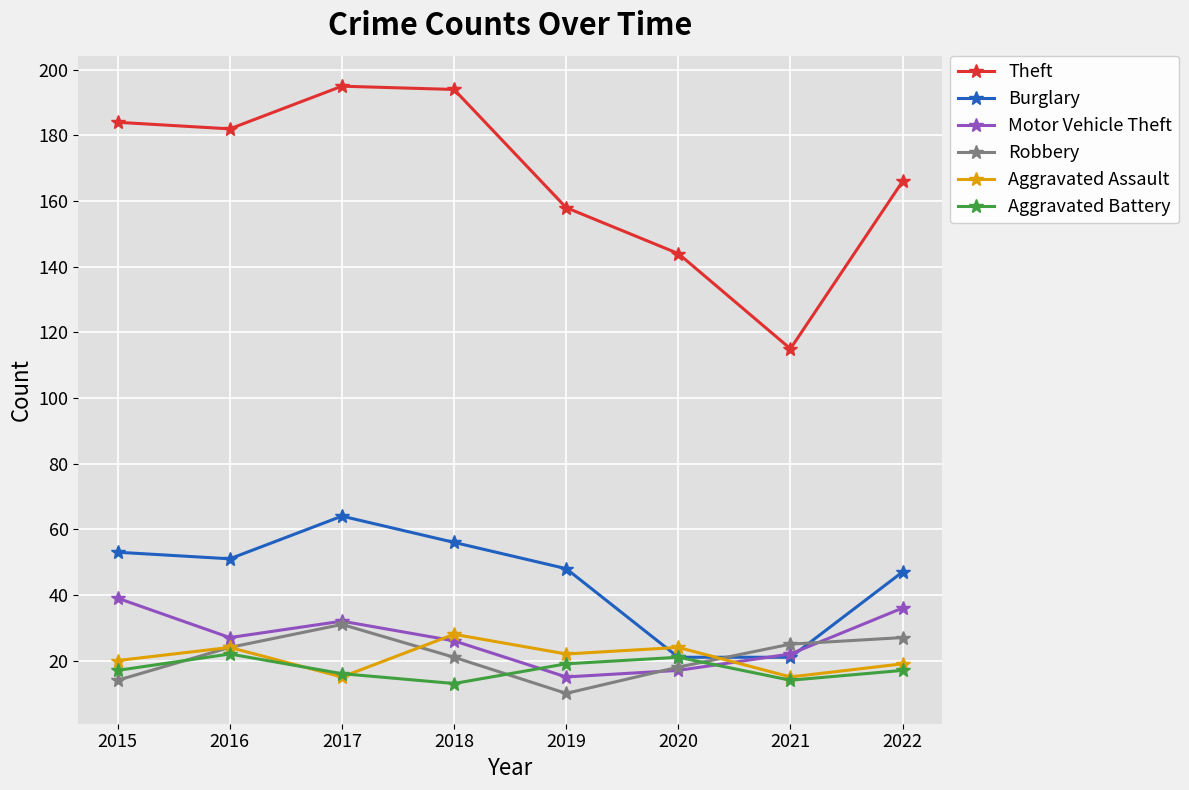

Where is the first local maximum for Robbery?

2017